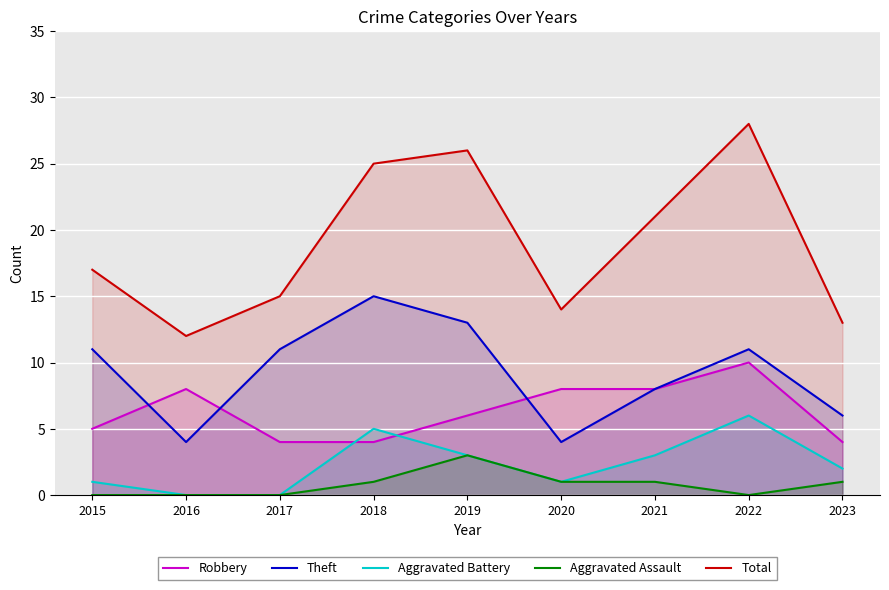

Reading left to right, transcribe all the data shown in this chart.

Robbery: 2015=5	2016=8	2017=4	2018=4	2019=6	2020=8	2021=8	2022=10	2023=4
Theft: 2015=11	2016=4	2017=11	2018=15	2019=13	2020=4	2021=8	2022=11	2023=6
Aggravated Battery: 2015=1	2016=0	2017=0	2018=5	2019=3	2020=1	2021=3	2022=6	2023=2
Aggravated Assault: 2015=0	2016=0	2017=0	2018=1	2019=3	2020=1	2021=1	2022=0	2023=1
Total: 2015=17	2016=12	2017=15	2018=25	2019=26	2020=14	2021=21	2022=28	2023=13